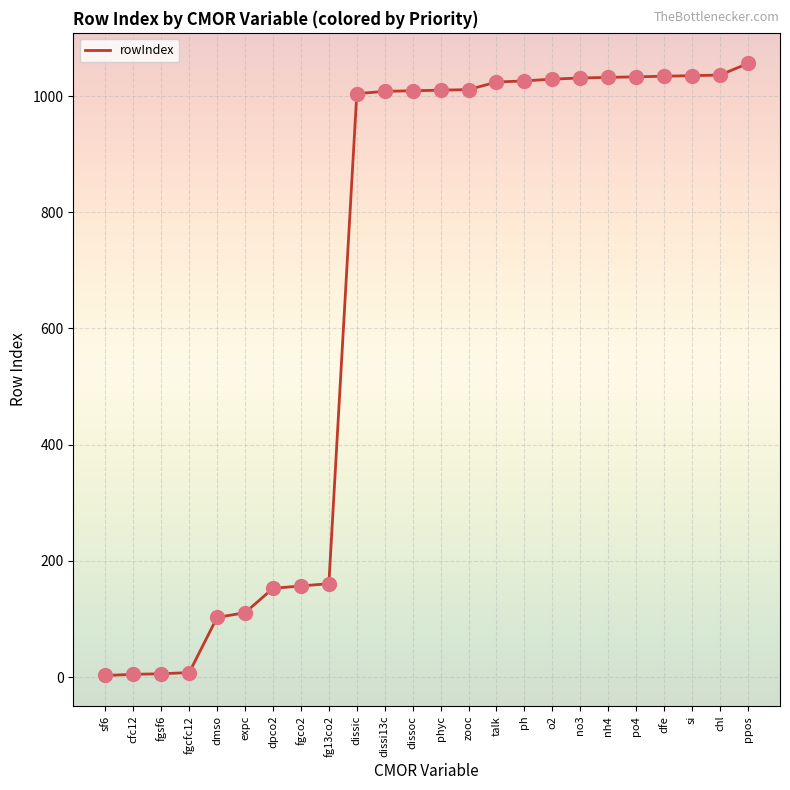

Which has a higher value, no3 or cfc12?

no3